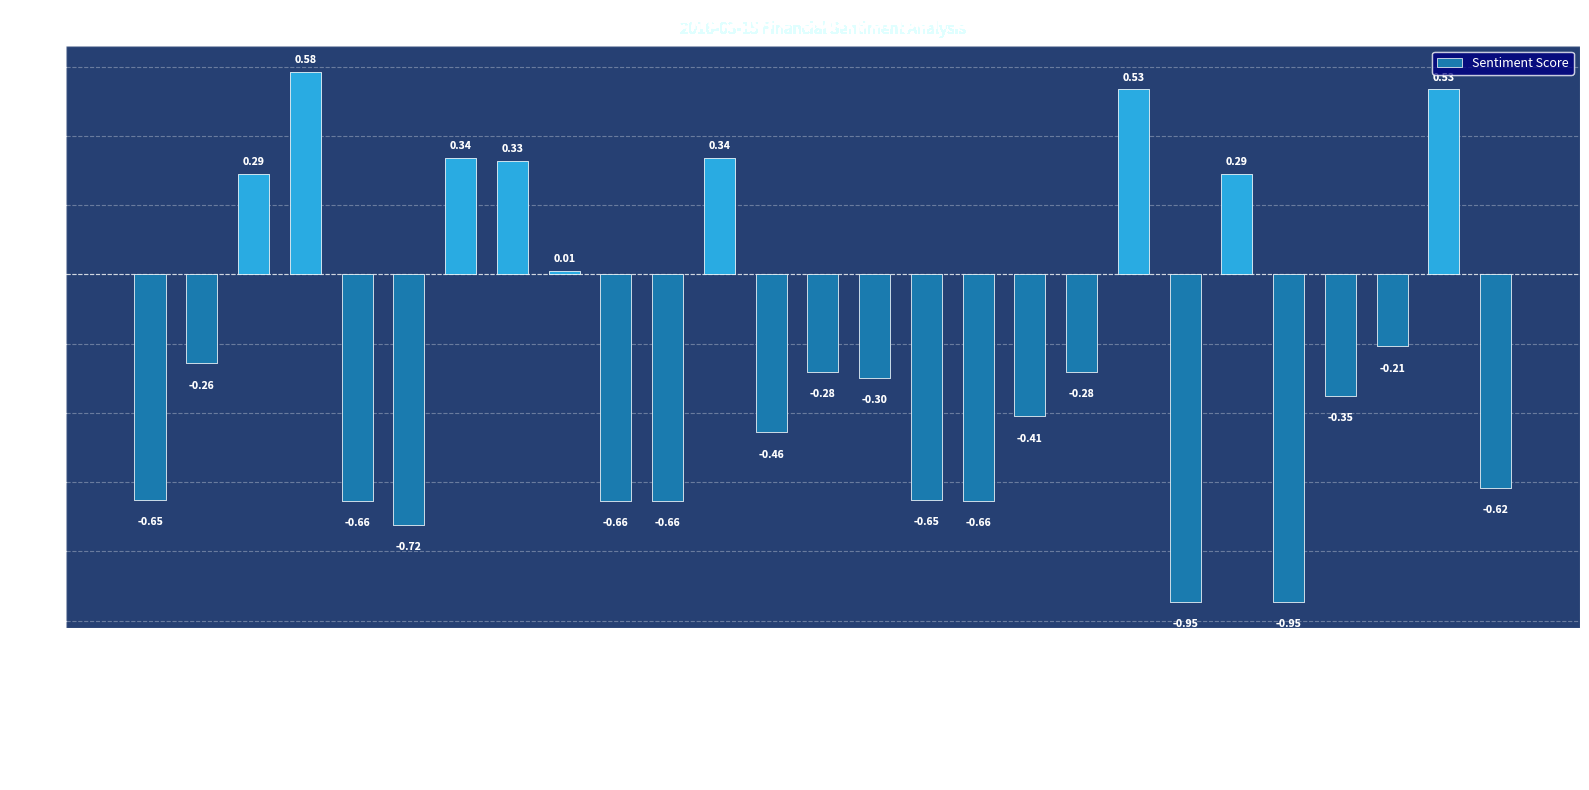

What is the difference between the maximum and minimum values?

1.5